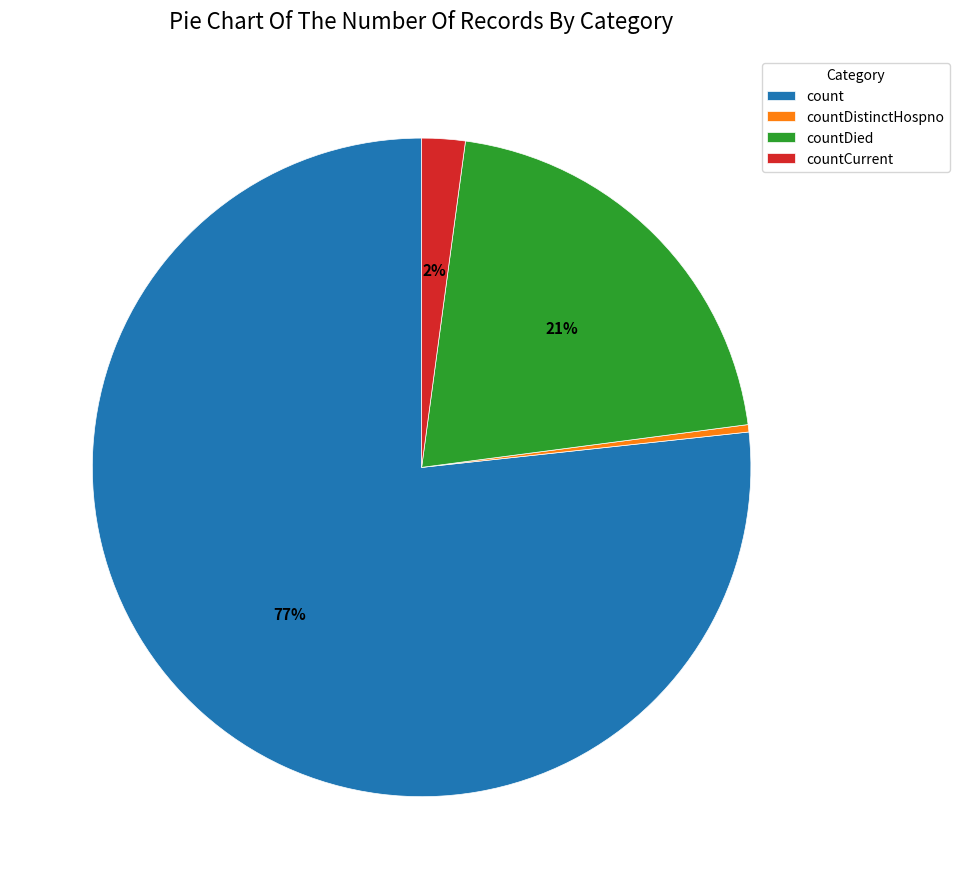

Which slice is the largest?

count